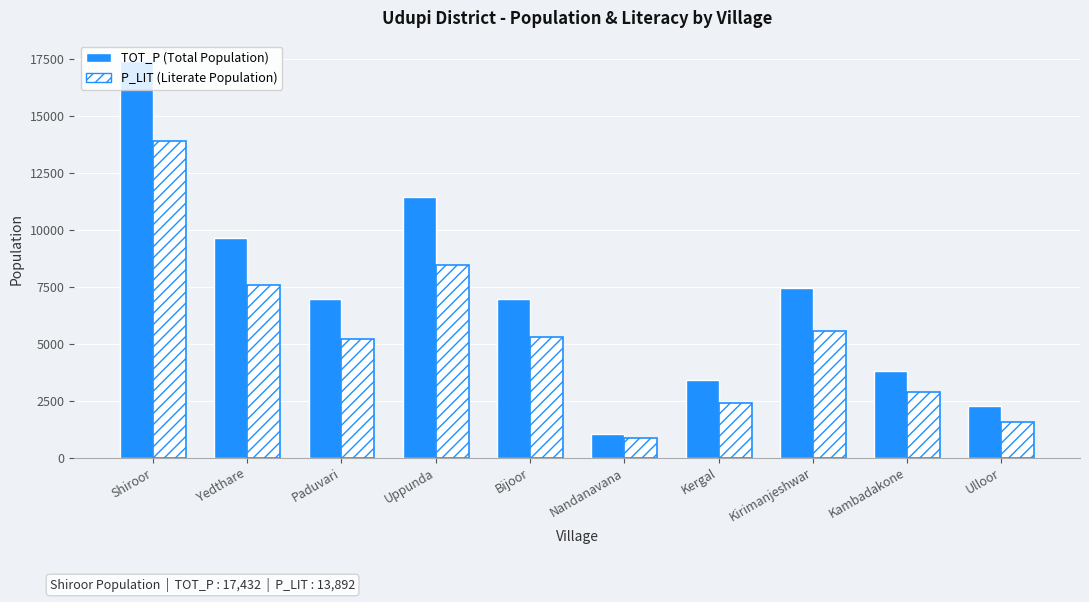

What is the total value across all series at Yedthare?

17210